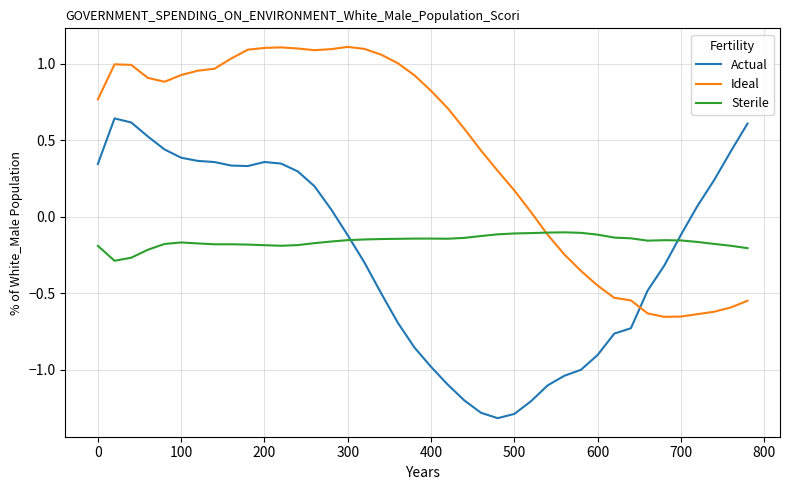

How many times do Actual and Sterile cross each other?

2